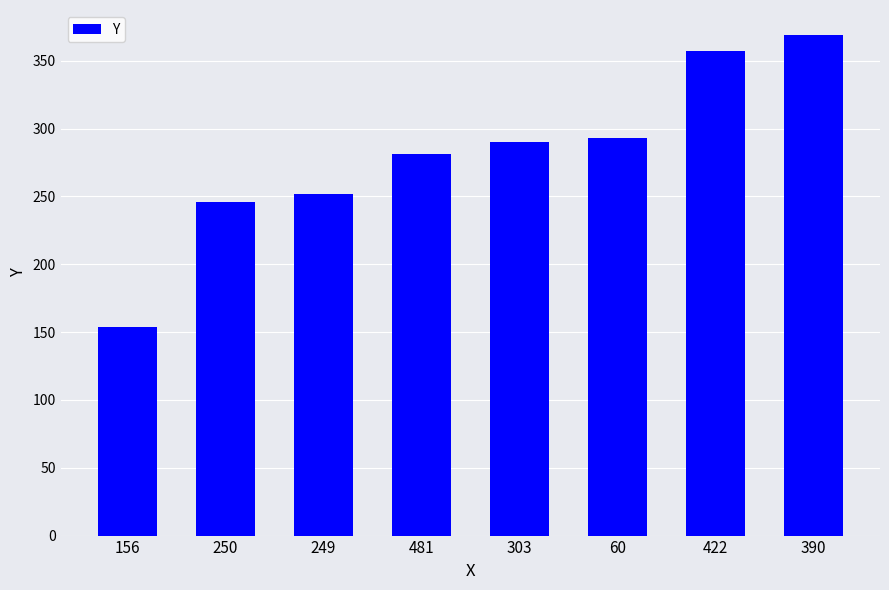

How many values are below 290?

4